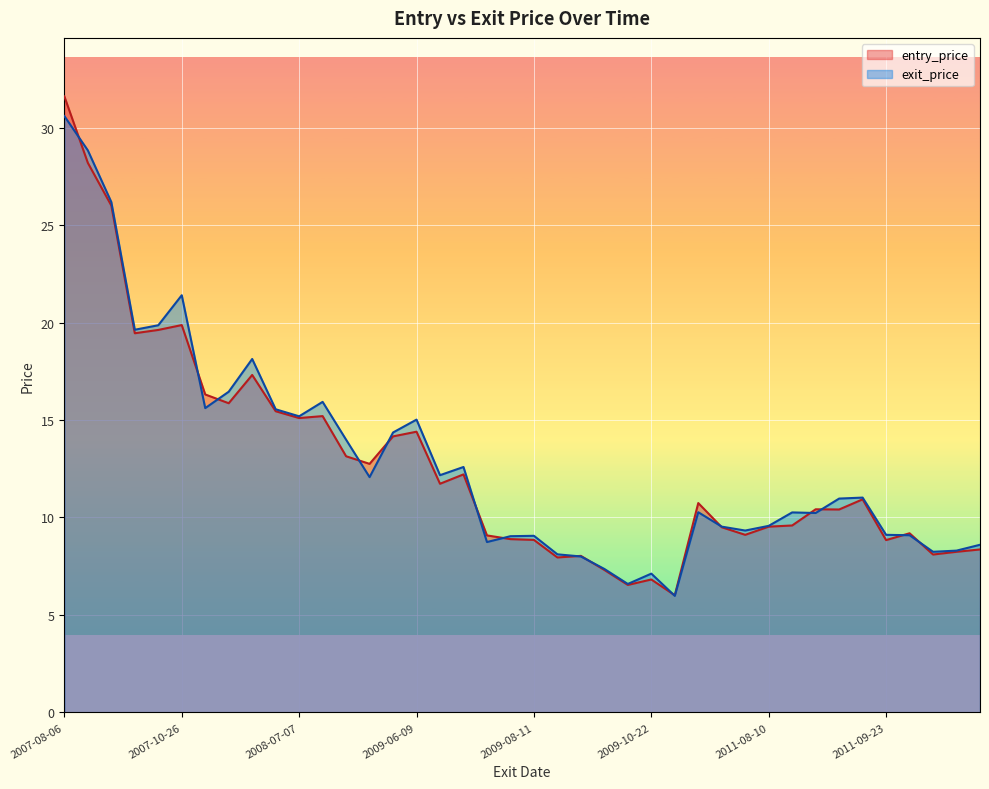

Which series has the largest total across all categories?

exit_price